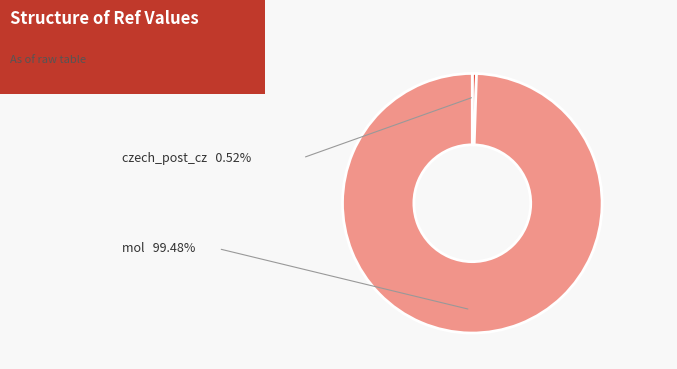

What percentage do mol and czech_post_cz together represent?

100.0%